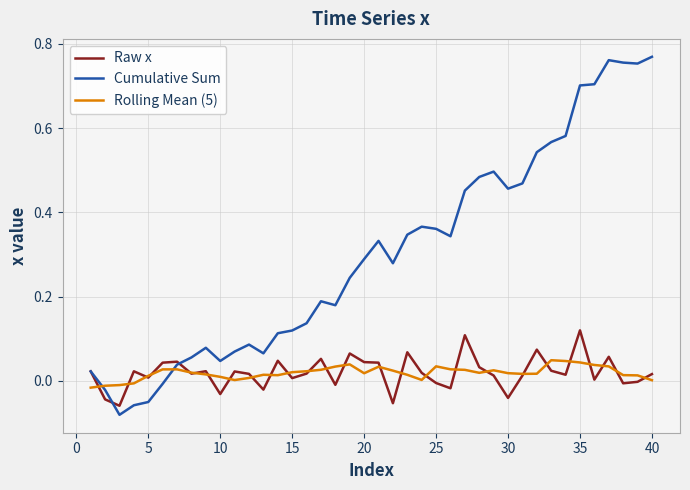

What are all the series names shown in the legend?

Raw x, Cumulative Sum, Rolling Mean (5)